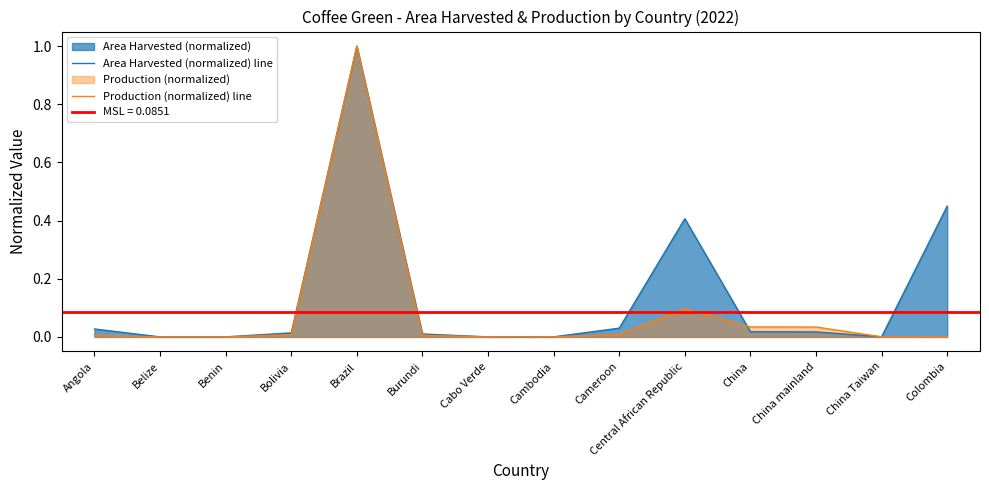

How many lines are shown in the chart?

2